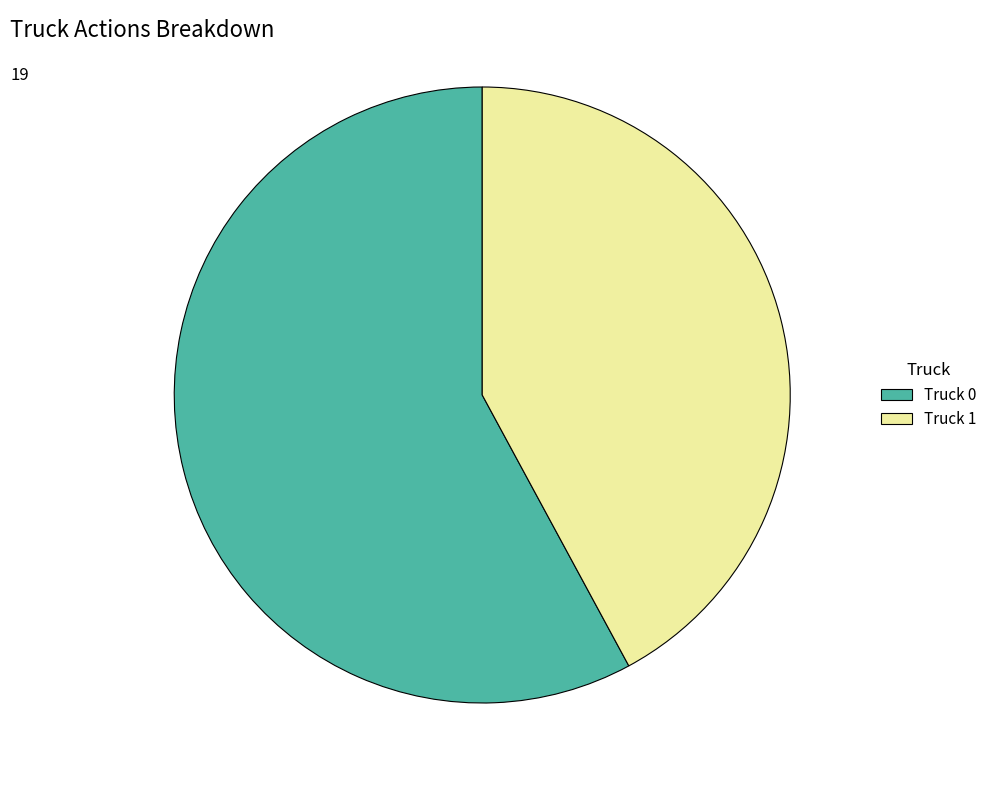

The Truck 1 slice represents 56% of the pie. True or false?

False